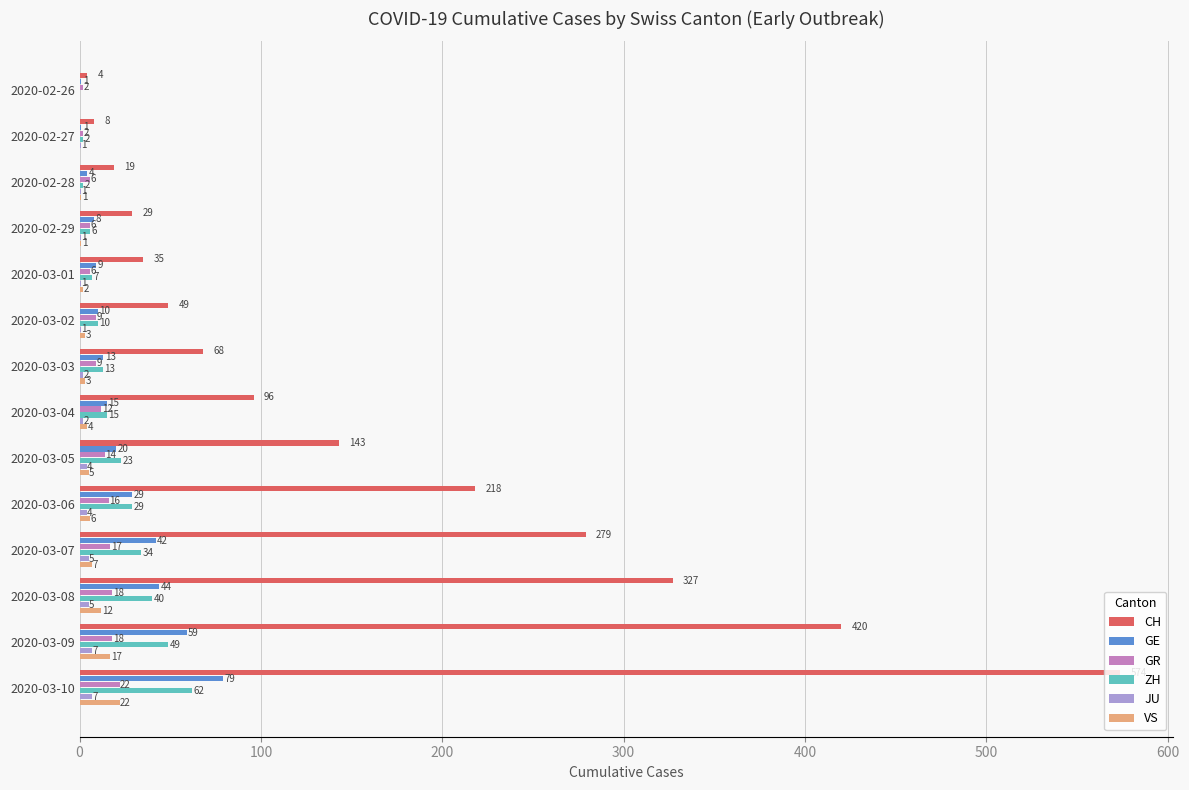

Which series has the largest total across all categories?

CH